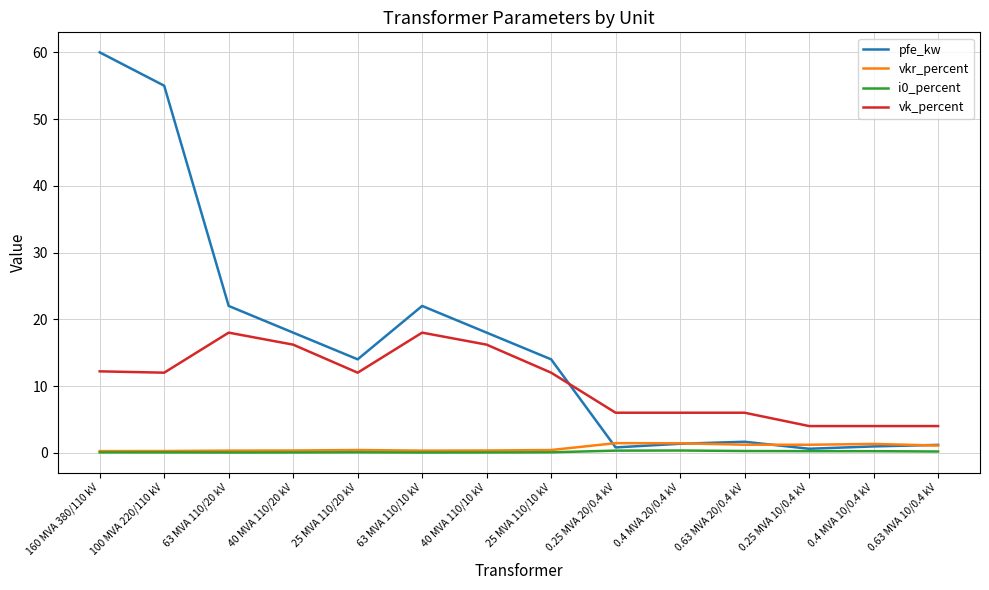

Which series has the widest spread of values?

pfe_kw